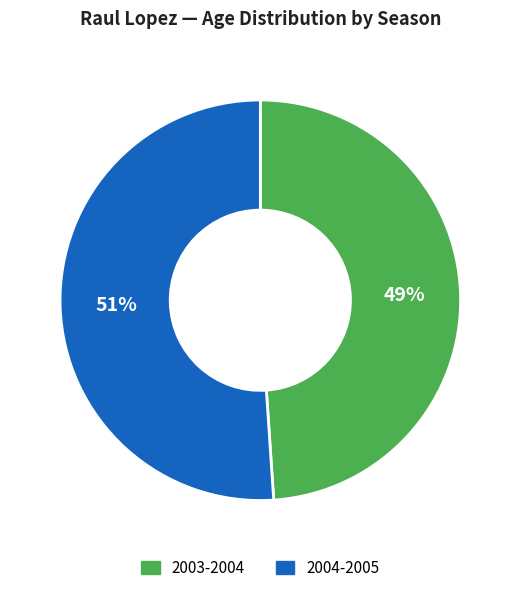

To the nearest percent, what is the difference between the largest and smallest slice percentages?

2%